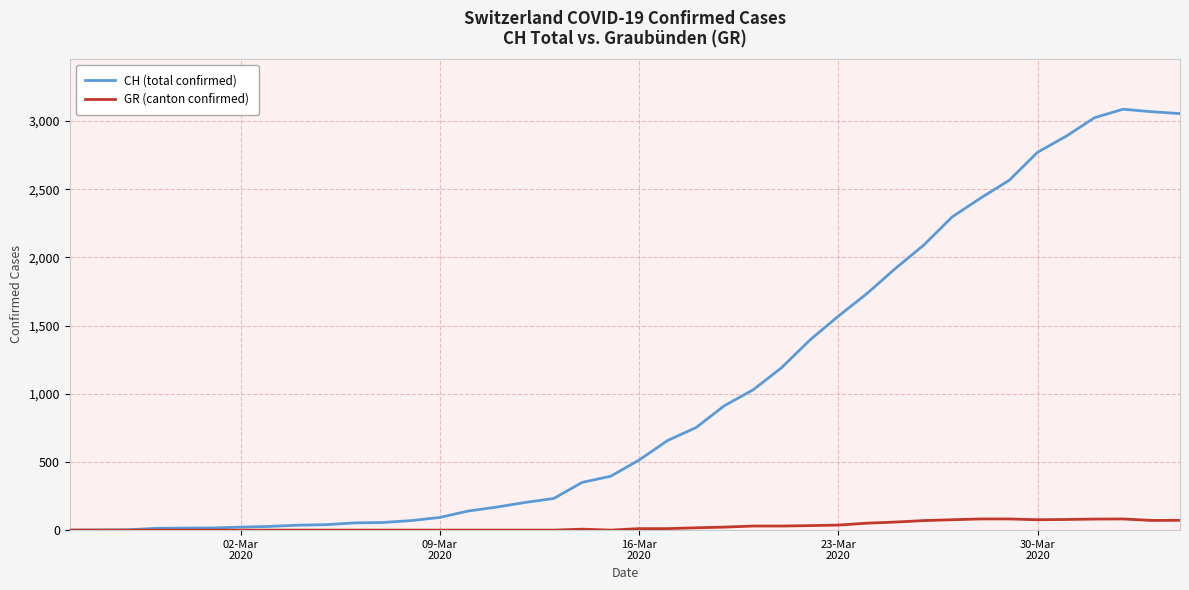

Which series has the widest spread of values?

CH (total confirmed)